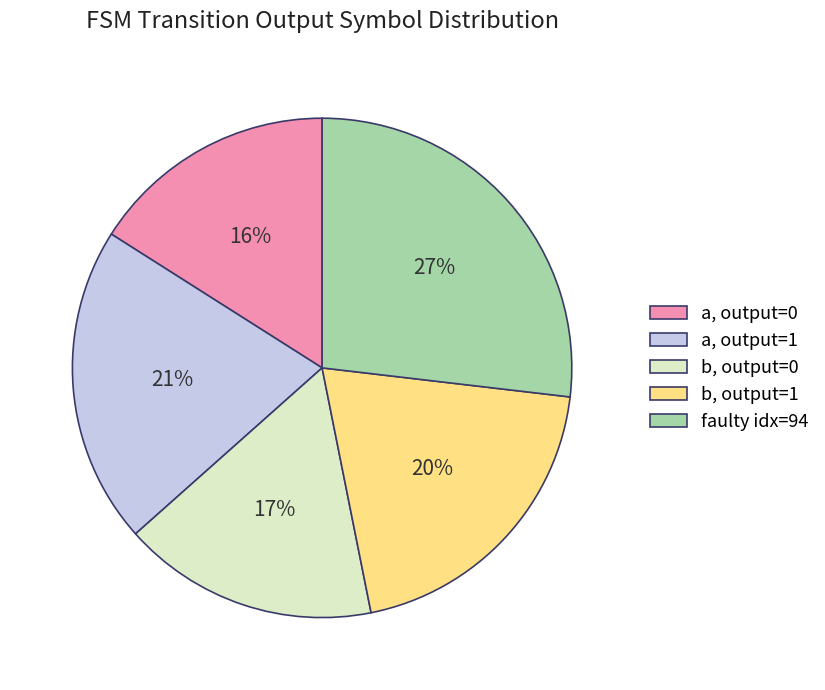

To the nearest percent, what portion does faulty idx=94 represent?

27%